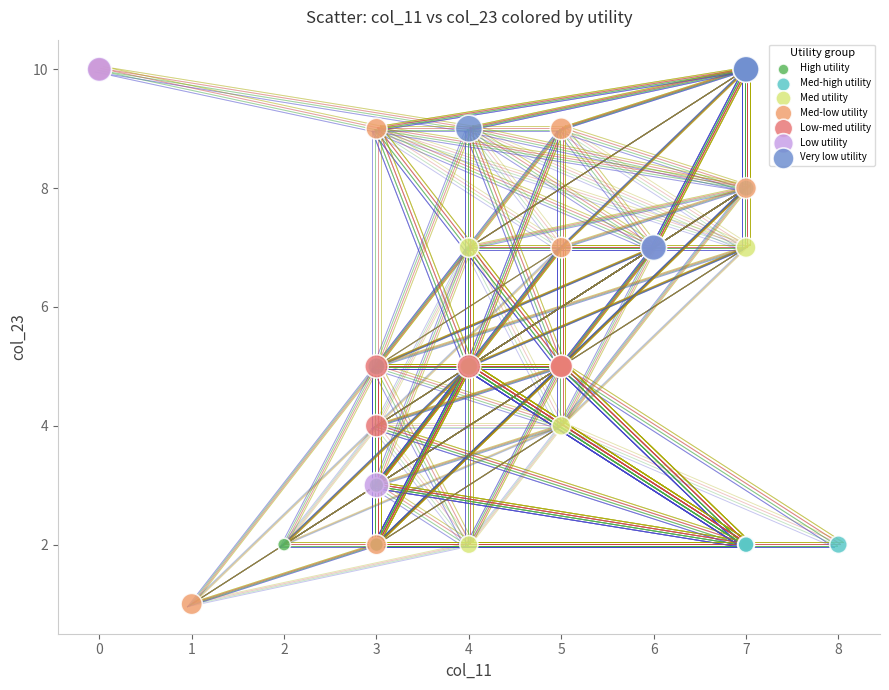

What are all the series names shown in the legend?

High utility, Med-high utility, Med utility, Med-low utility, Low-med utility, Low utility, Very low utility